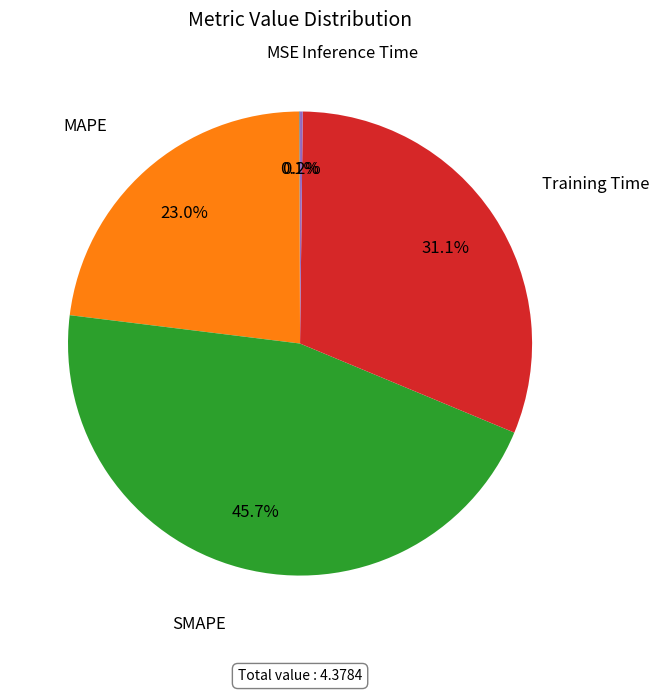

Is there a majority slice in this chart?

No